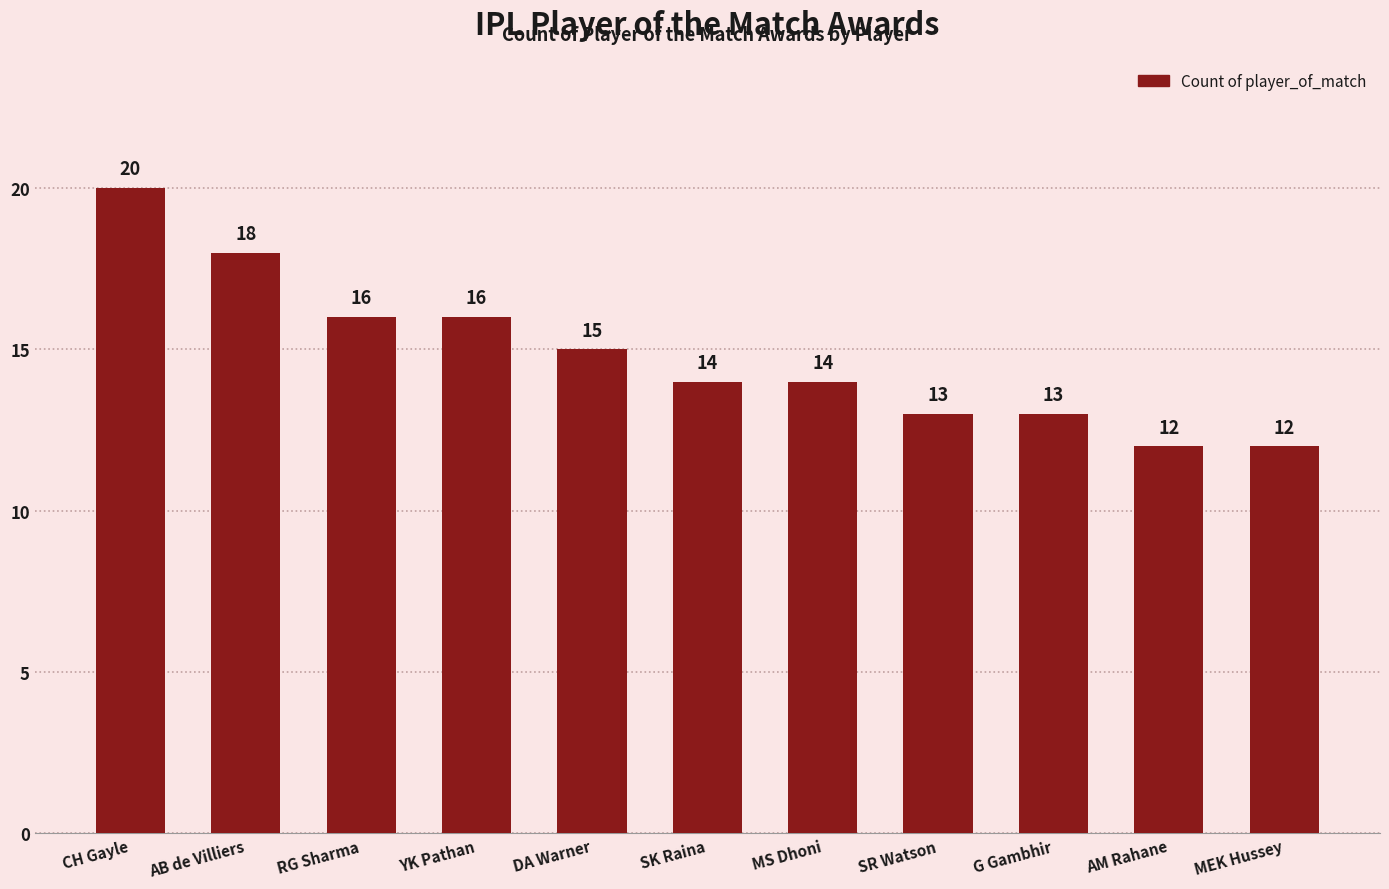

Between DA Warner and RG Sharma, which is larger?

RG Sharma